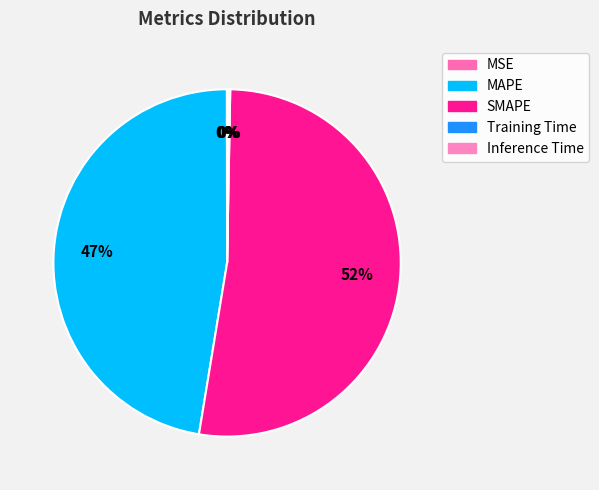

To the nearest percent, what portion does SMAPE represent?

52%